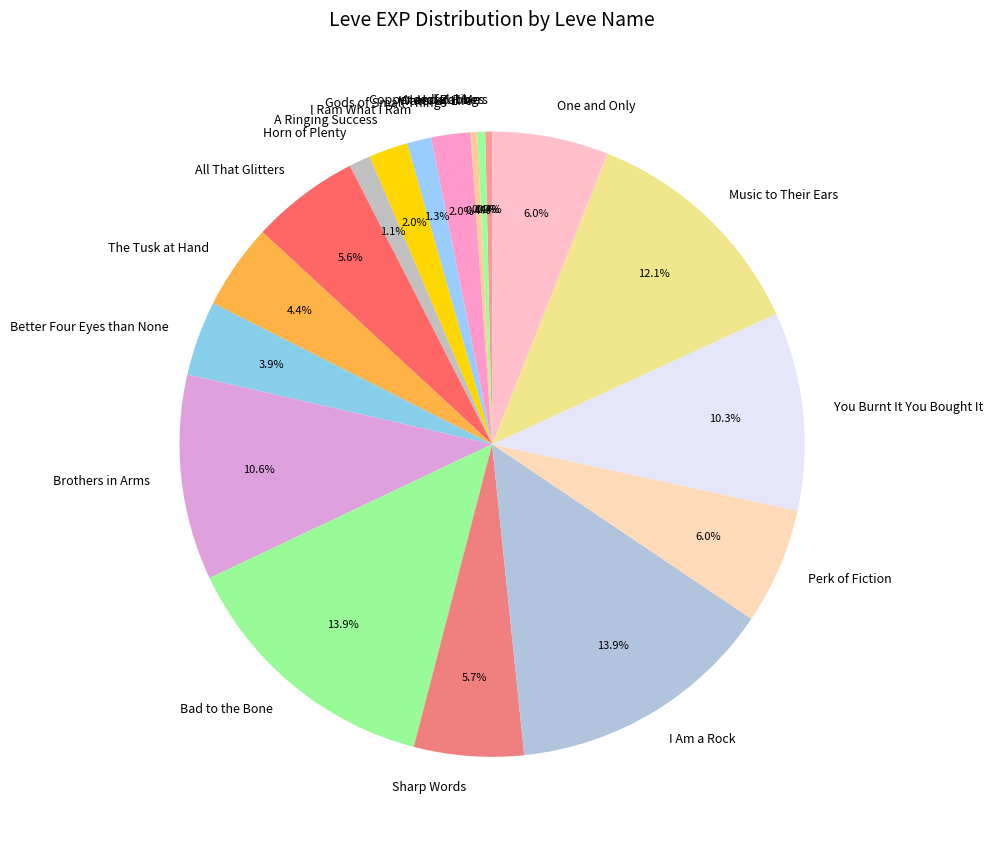

Combined, what portion of the pie is You Burnt It You Bought It and Music to Their Ears?

22.4%